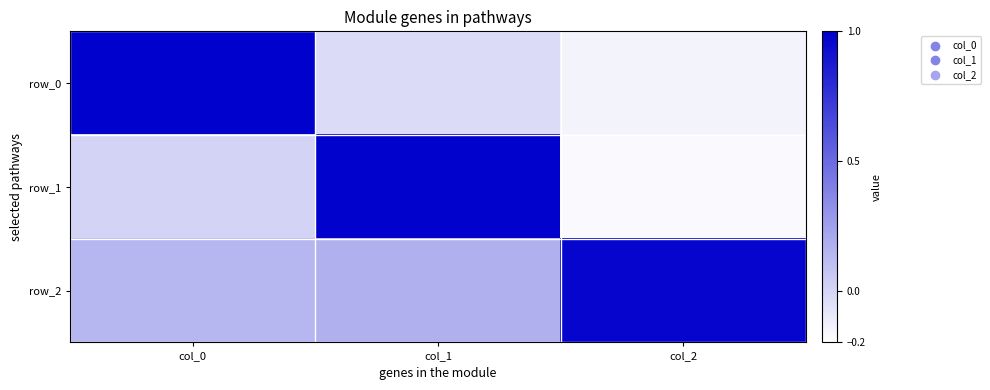

What is the approximate value of row_1 at col_2?

-0.2